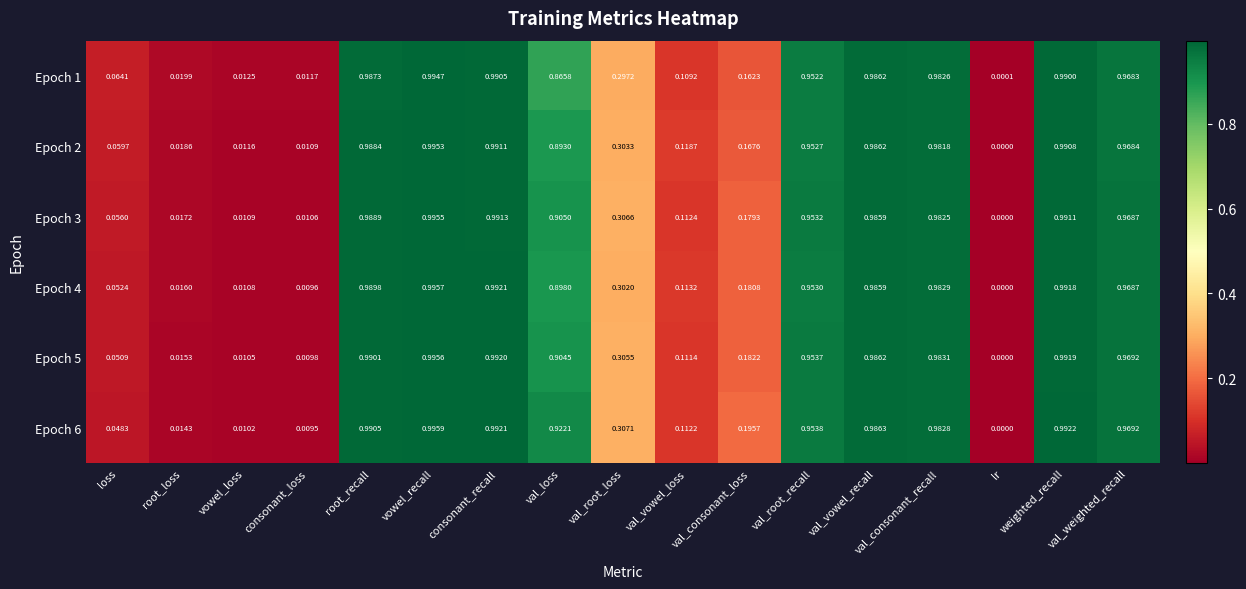

At which label is Epoch 5 closest to 0?

lr